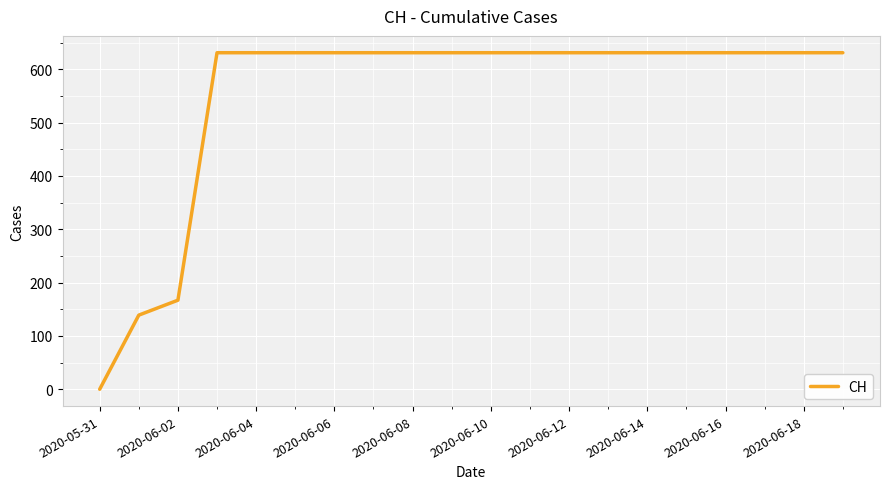

What is the greatest value displayed?

631